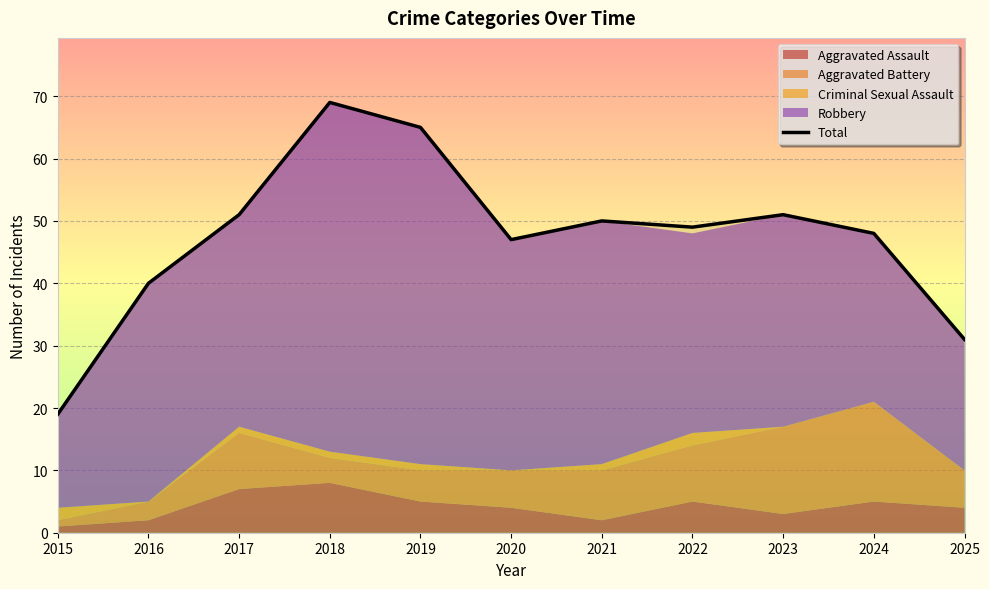

What is the average value?

47